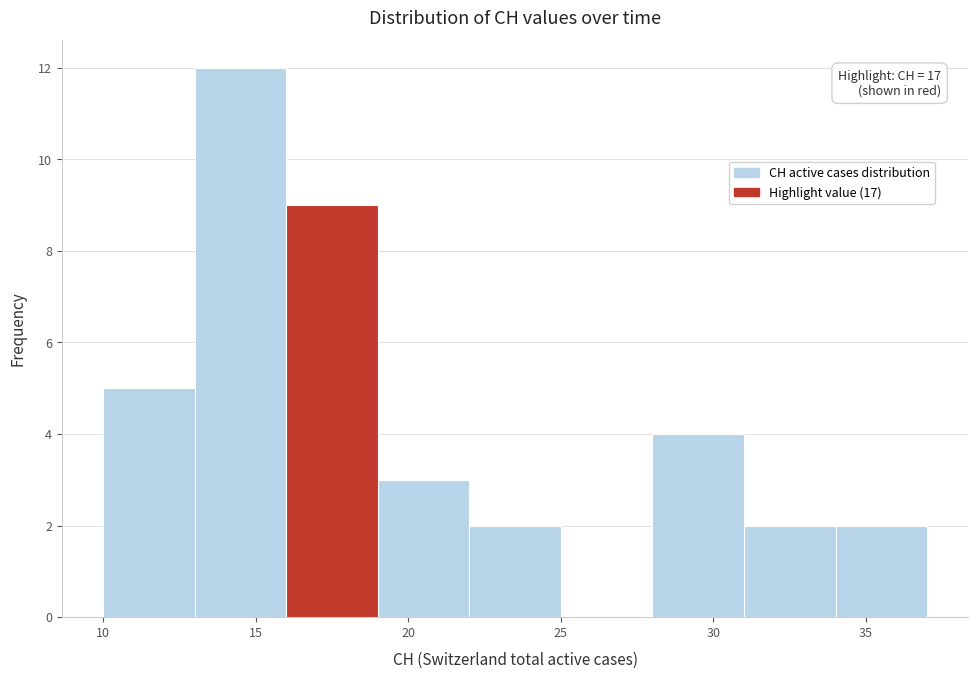

Which range on the x-axis has the tallest bar?

13 to 16